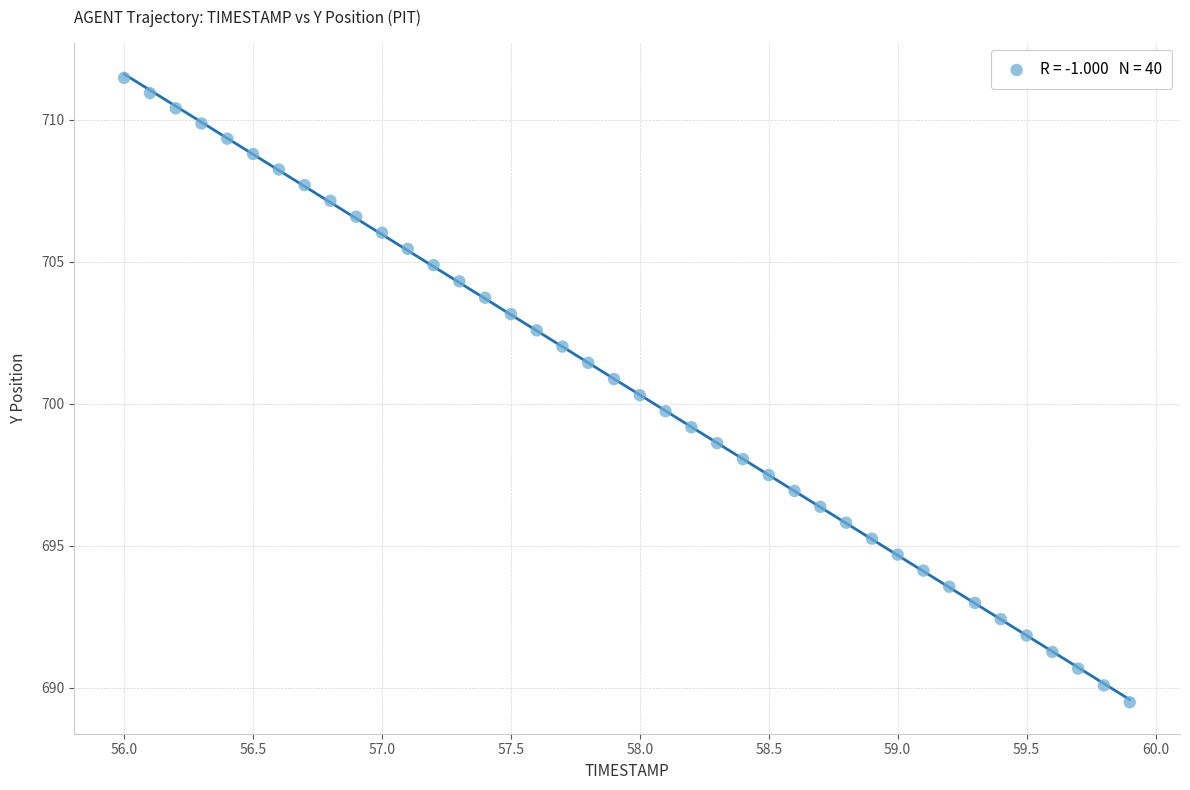

What is the range of Y values (max minus min)?

22.0